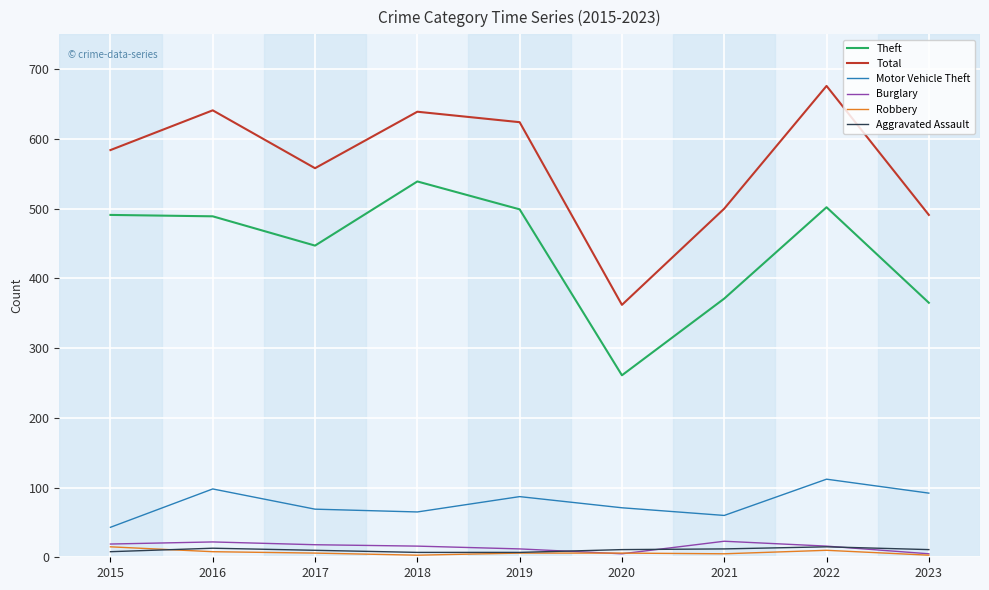

What are all the series names shown in the legend?

Theft, Total, Motor Vehicle Theft, Burglary, Robbery, Aggravated Assault